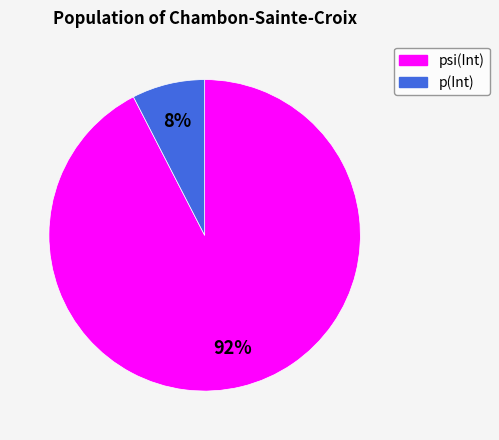

True or false: p(Int) accounts for 1% of the total.

False